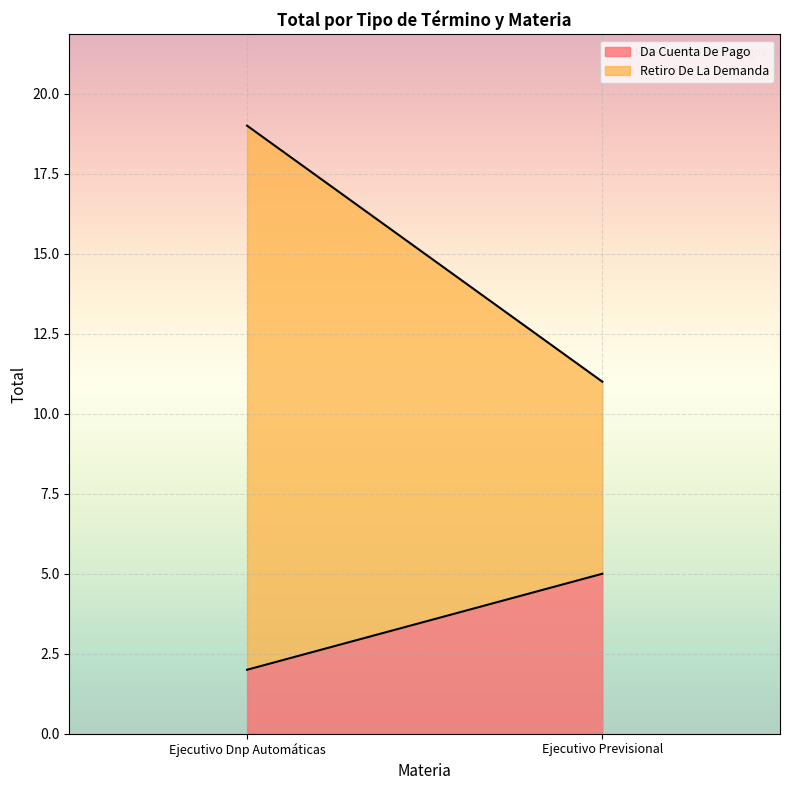

What is the label of the 1st point from the left?

Ejecutivo Dnp Automáticas